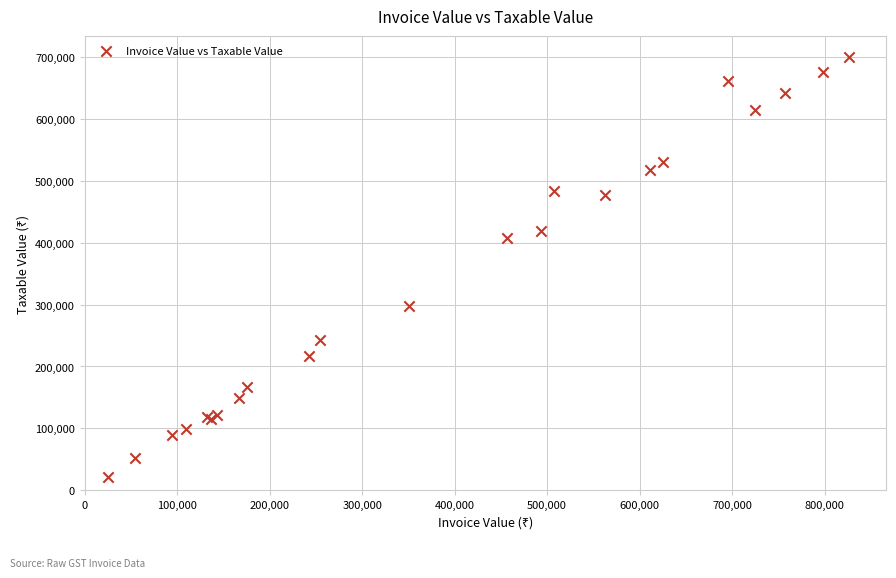

What Y value in the scatter plot is closest to 360742?

407880.9